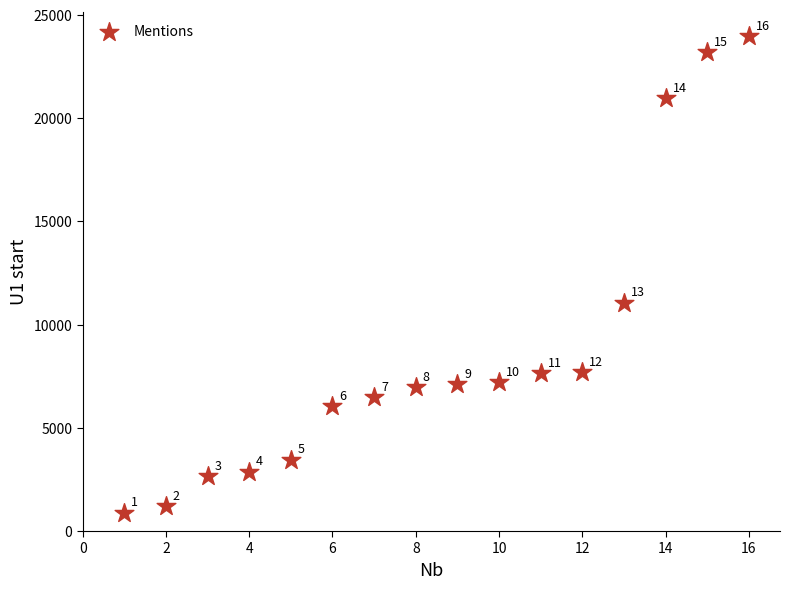

What is the range of X values (max minus min)?

15